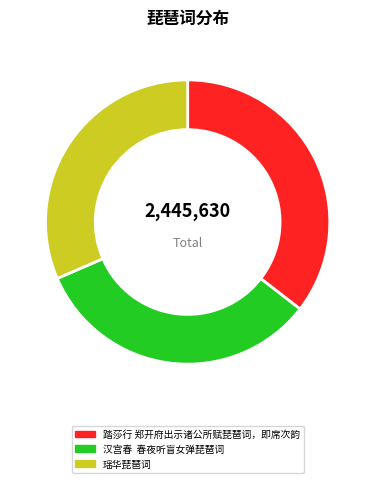

Which slice is the smallest?

瑶华琵琶词